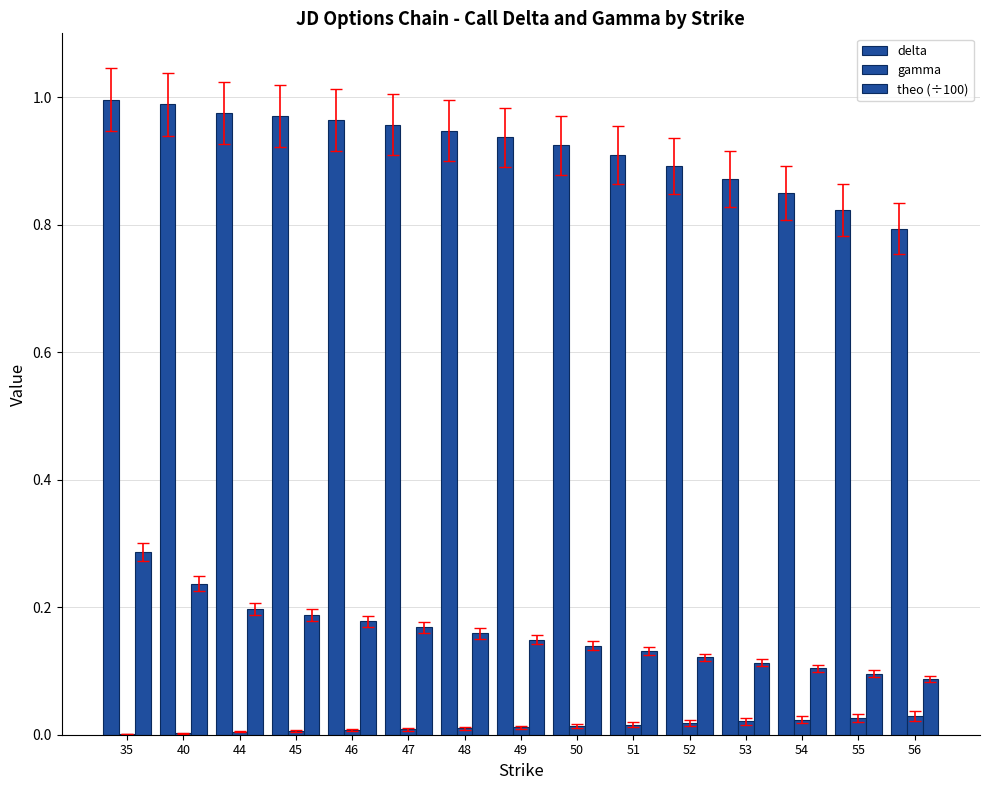

Rank the categories by theo (÷100) value from highest to lowest.

35, 40, 44, 45, 46, 47, 48, 49, 50, 51, 52, 53, 54, 55, 56